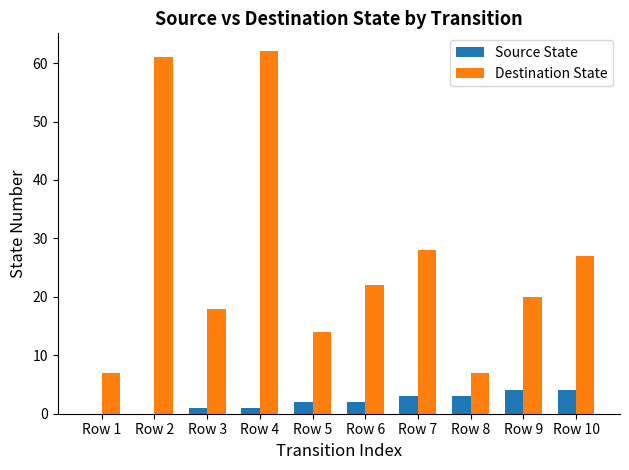

Where is Destination State nearest to the value 34?

Row 7